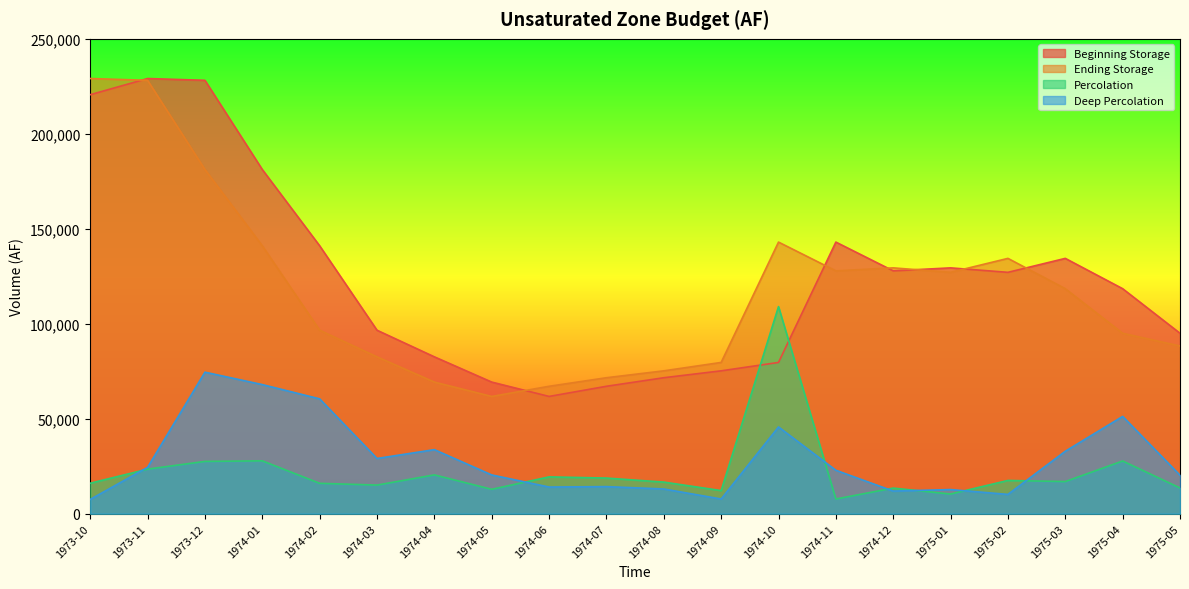

Which category has the highest value in the Deep Percolation series?

1973-12